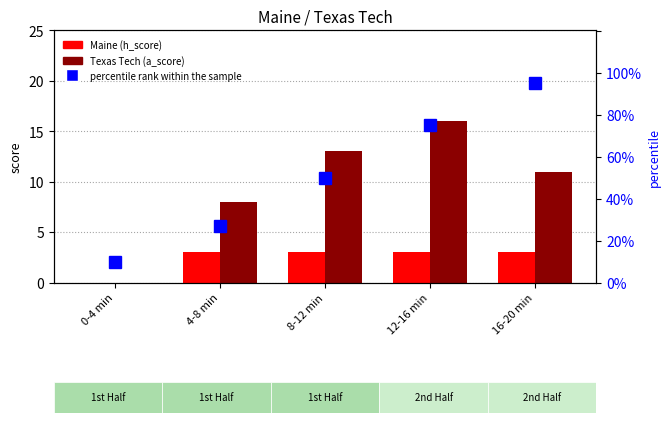

What is the highest value of the Texas Tech (a_score) series?

16